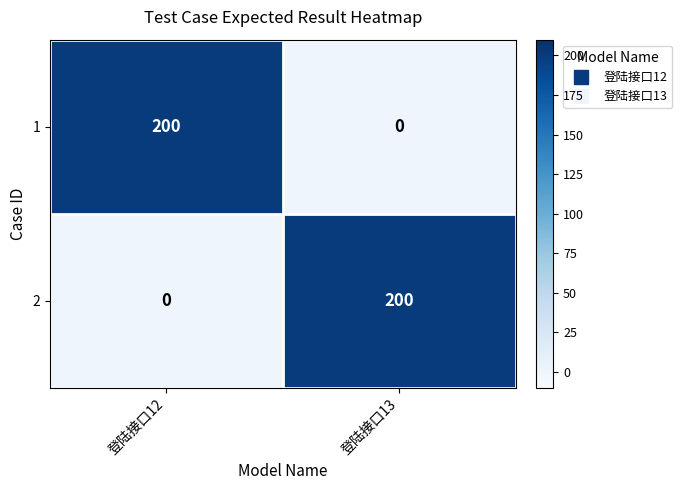

What is the total value across all series at 登陆接口13?

200